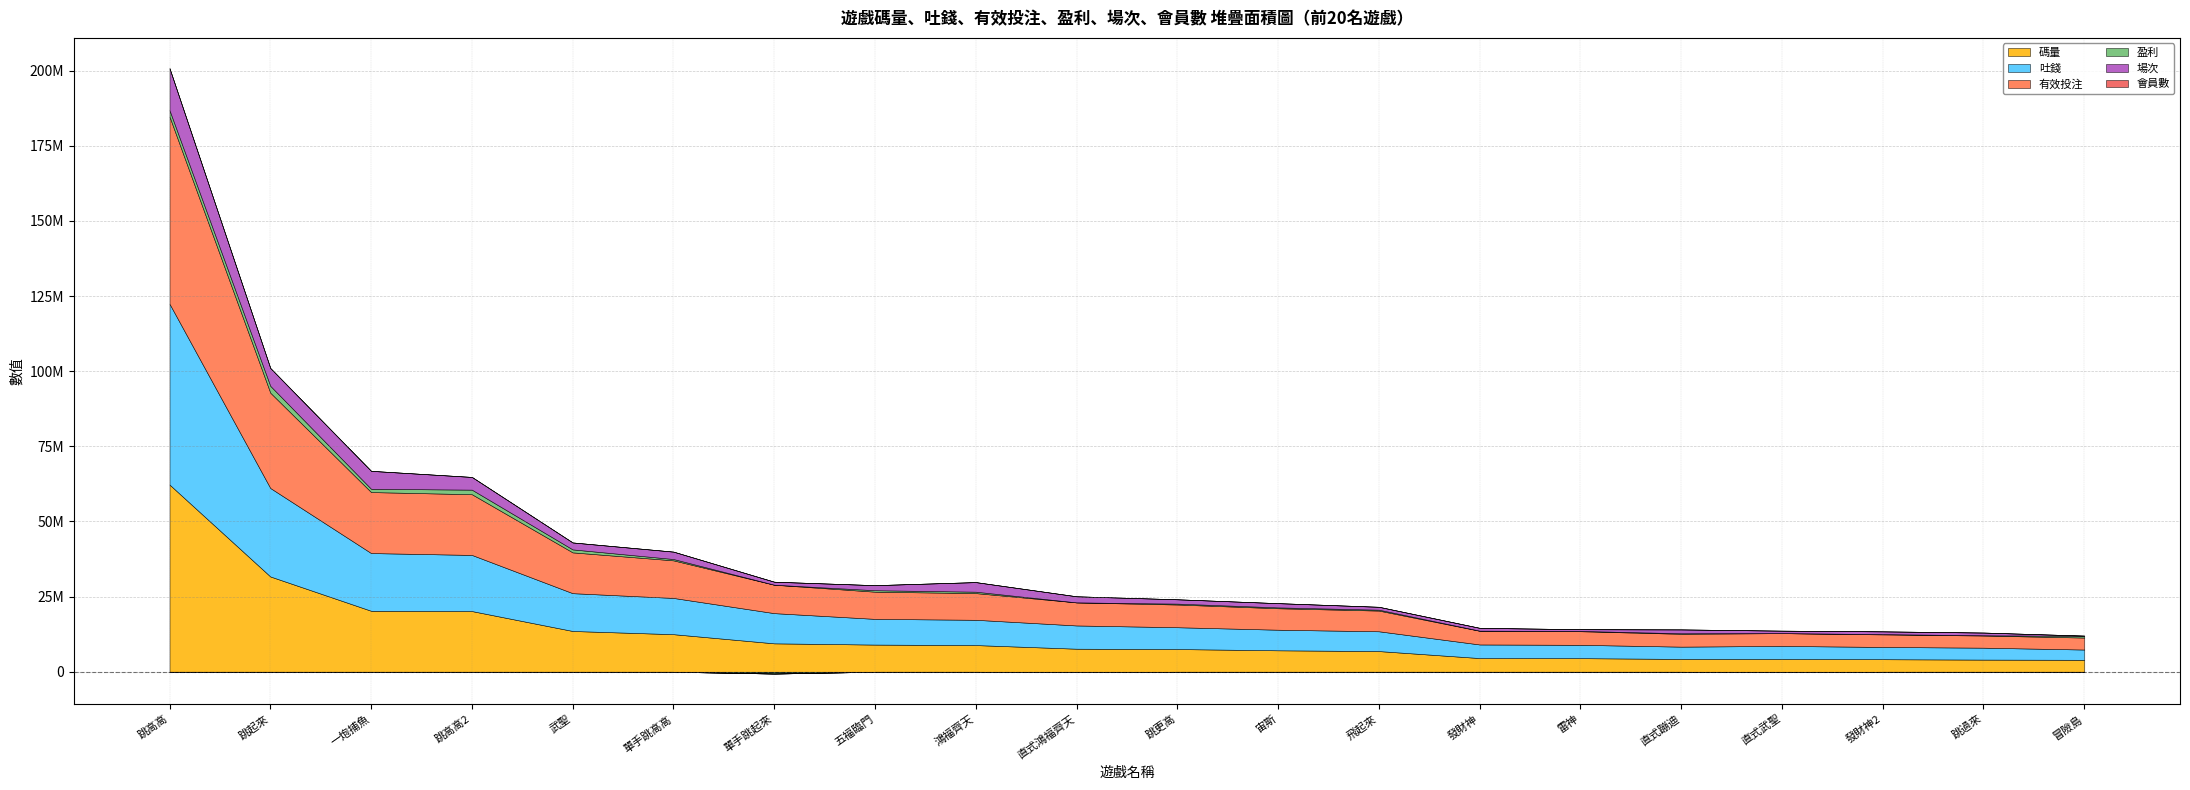

Rank the categories by 碼量 value from highest to lowest.

跳高高, 跳起來, 一炮捕魚, 跳高高2, 武聖, 單手跳高高, 單手跳起來, 五福臨門, 鴻福齊天, 直式鴻福齊天, 跳更高, 宙斯, 飛起來, 發財神, 雷神, 直式蹦迪, 直式武聖, 發財神2, 跳過來, 冒險島